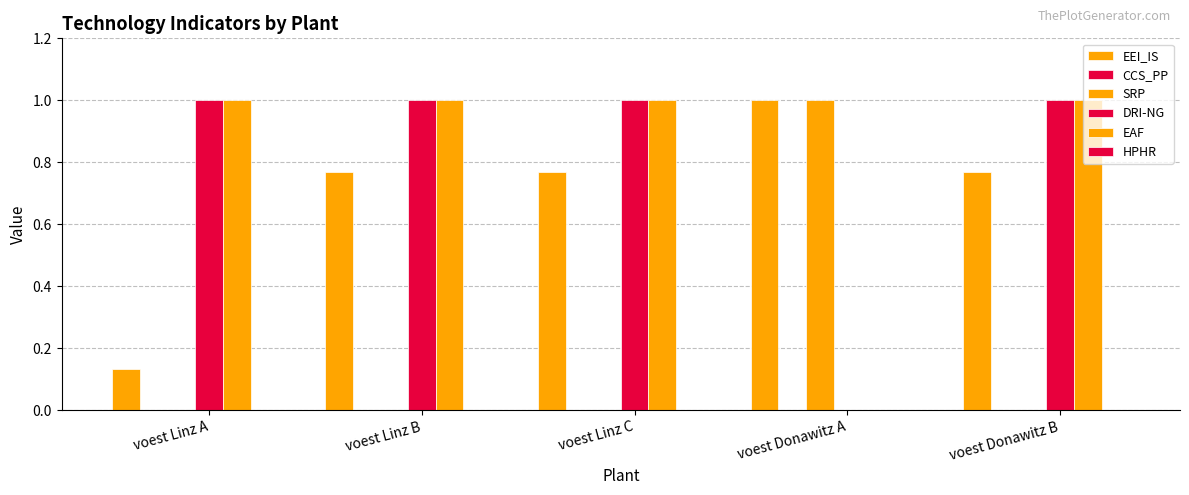

Does the chart contain stacked bars?

No